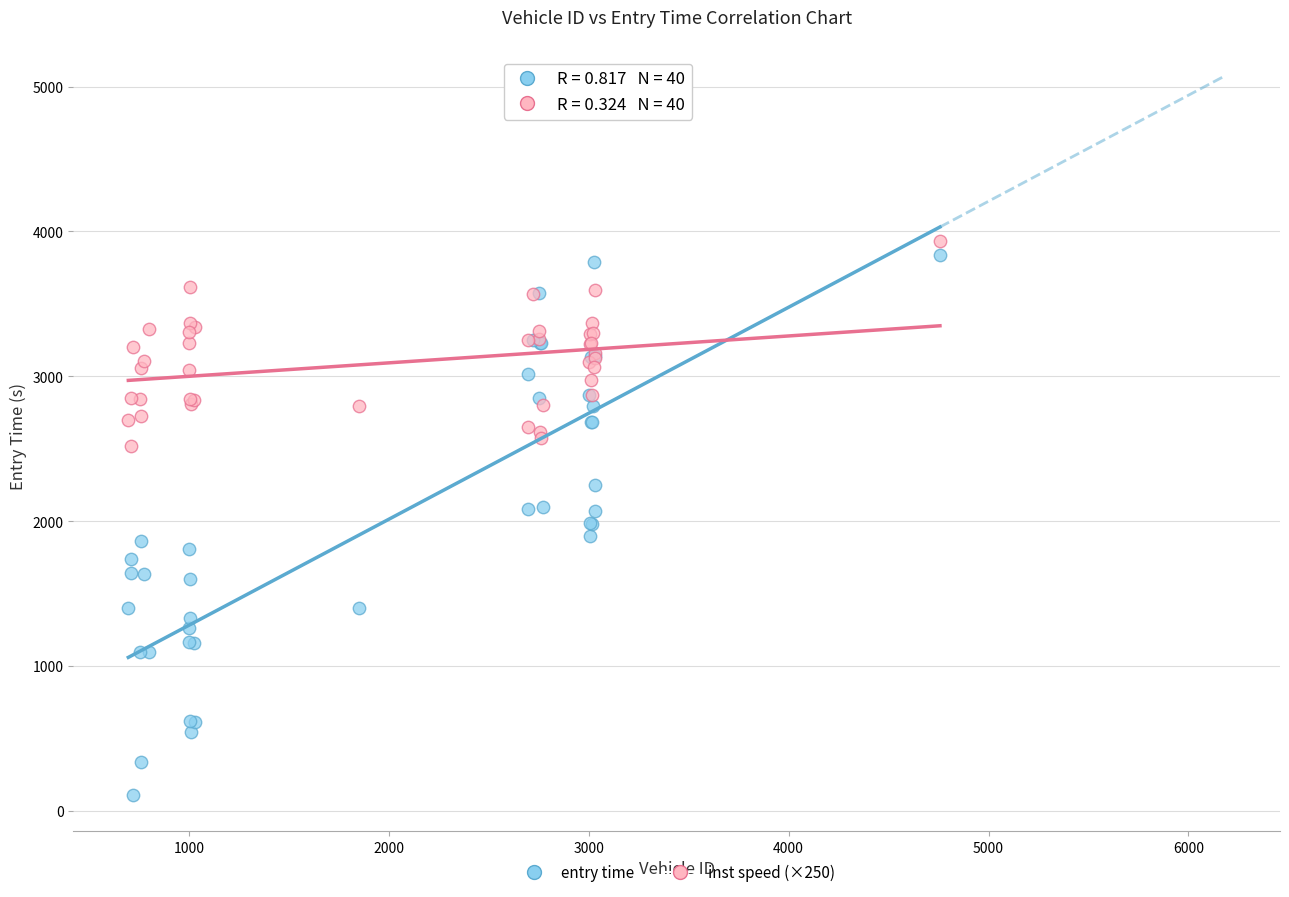

Which series reaches the maximum Y coordinate?

inst speed (×250)